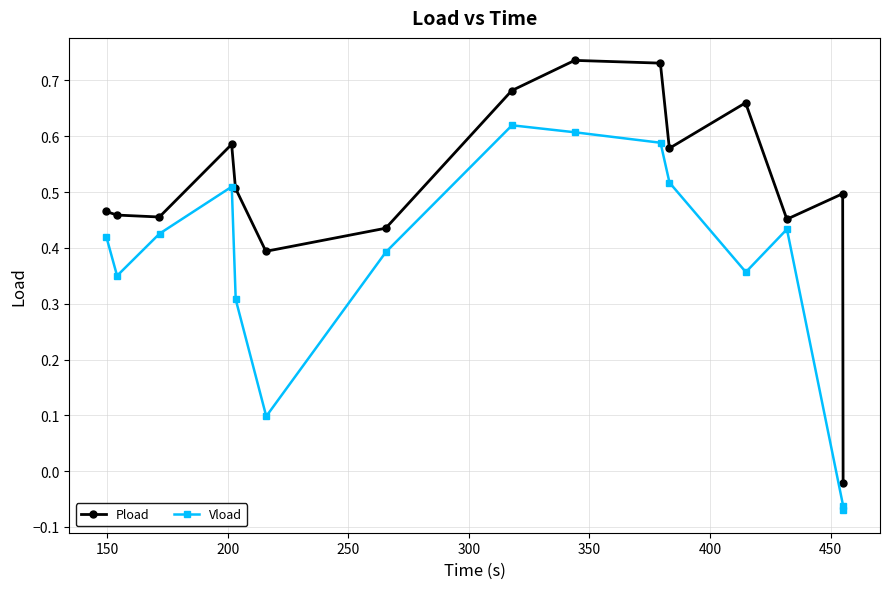

Does the chart have visible grid lines?

Yes